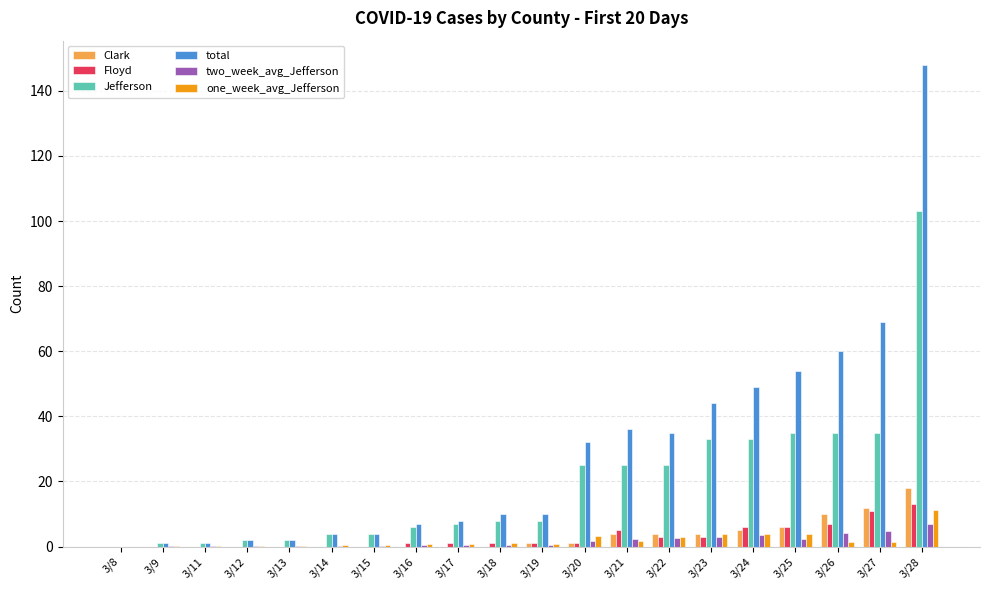

Which series has the largest total across all categories?

total